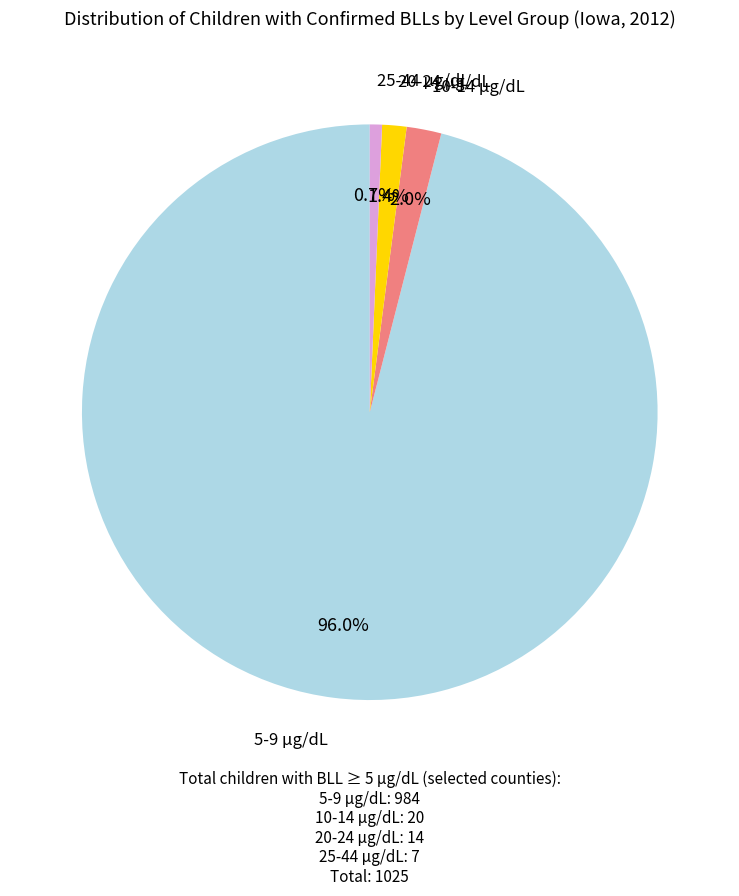

Does any single category account for the majority?

Yes